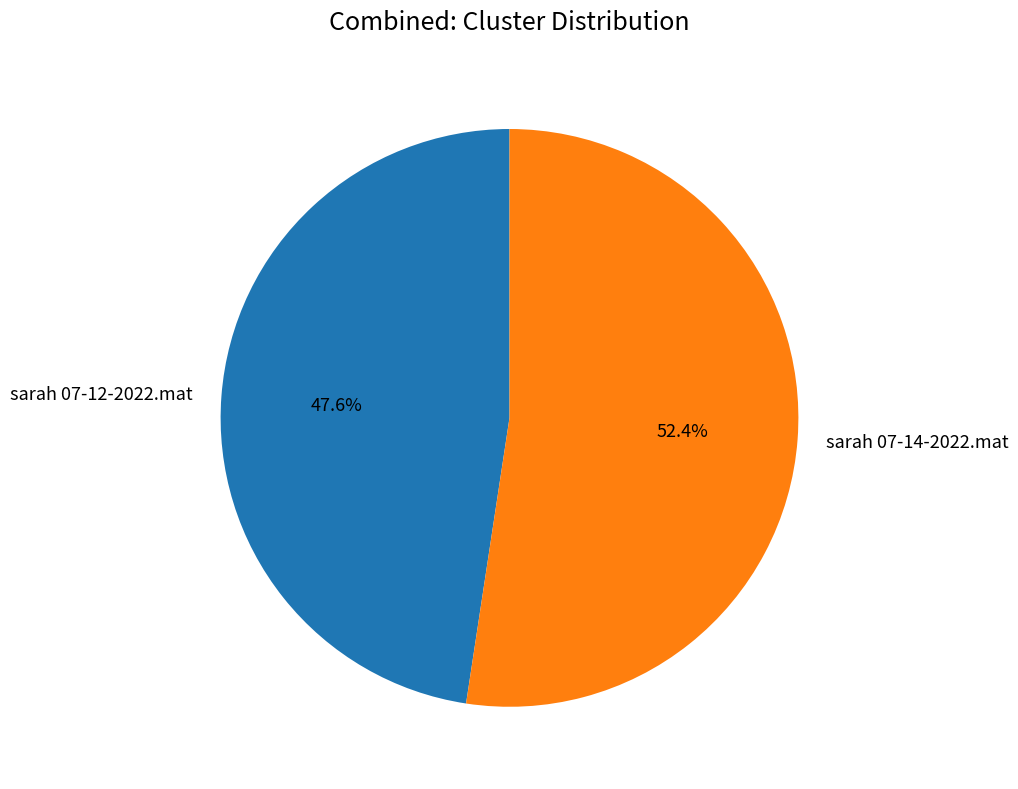

To the nearest percent, what portion does sarah 07-12-2022.mat represent?

48%